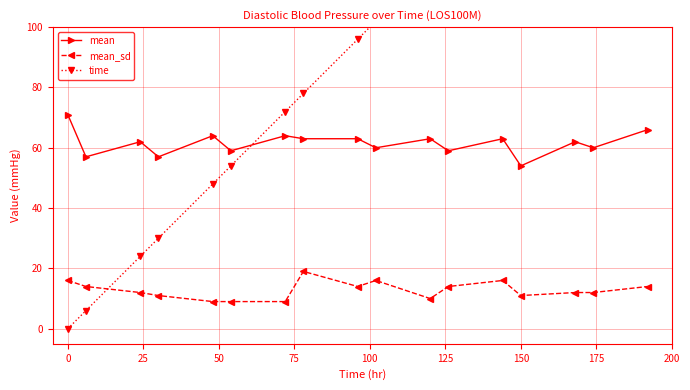

Is this an area chart (filled region under the line)?

No